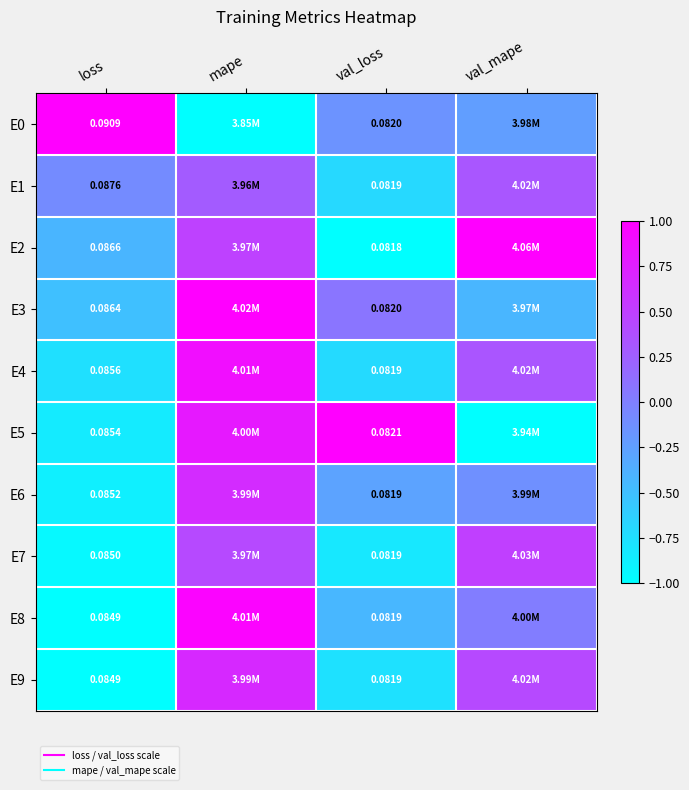

True or false: E6 has a value of -0.1 at val_mape.

False